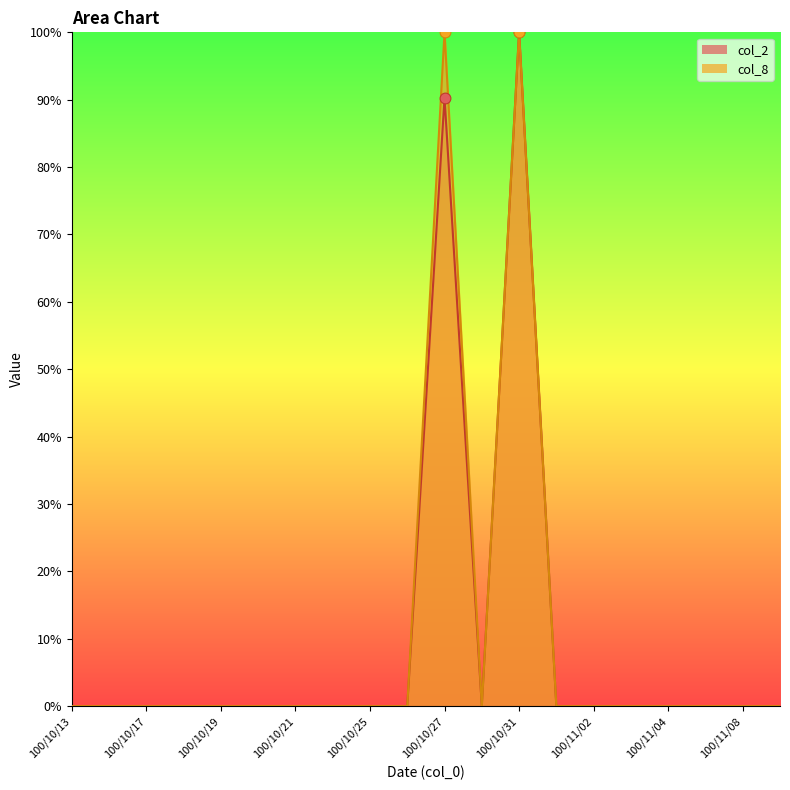

Which series has the largest Y range (max minus min)?

col_2